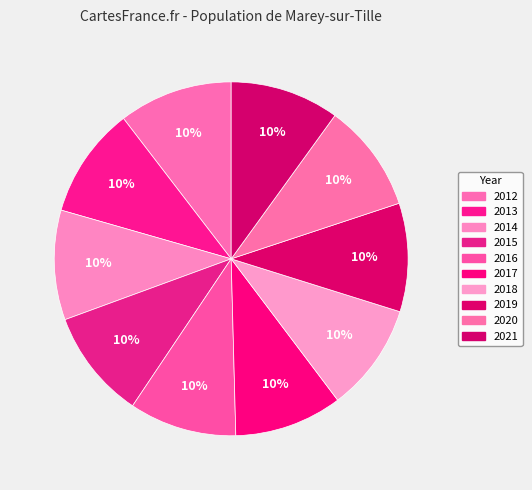

Which slice is the smallest?

2016